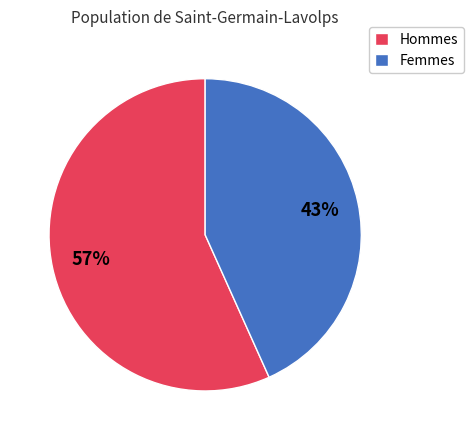

Is there a majority slice in this chart?

Yes